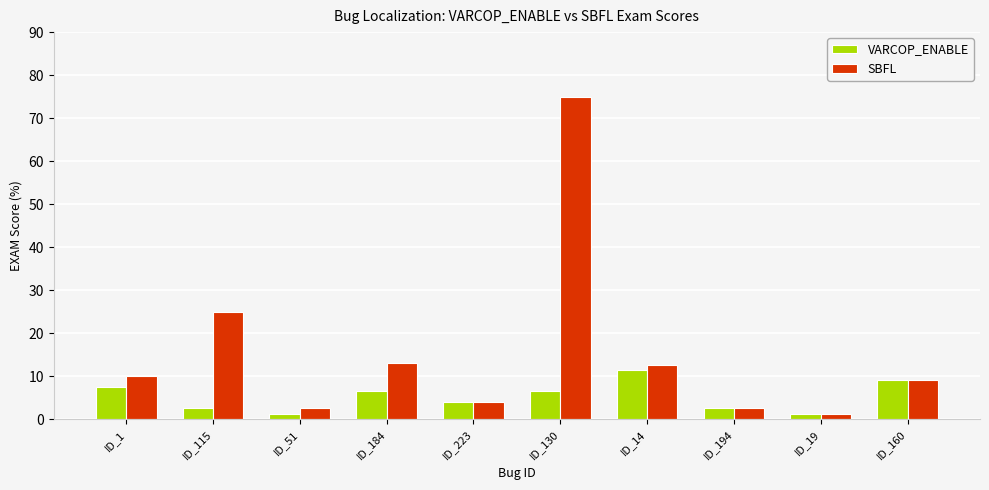

What is the spread (max minus min) of values at ID_14?

1.3